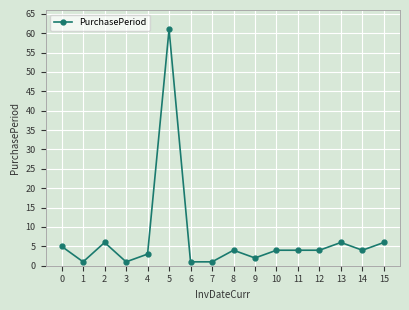

Where is the first local minimum?

1